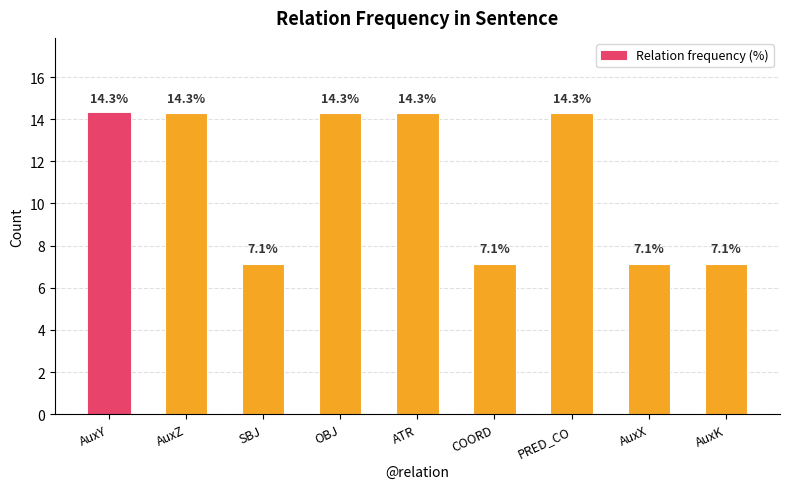

What is the minimum value shown in the chart?

7.1